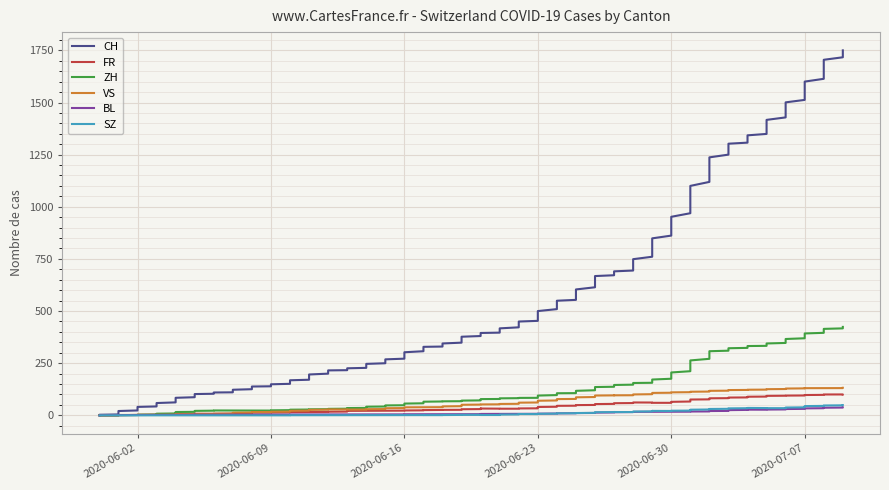

What is the value of the FR point at the 16th from the left?

22